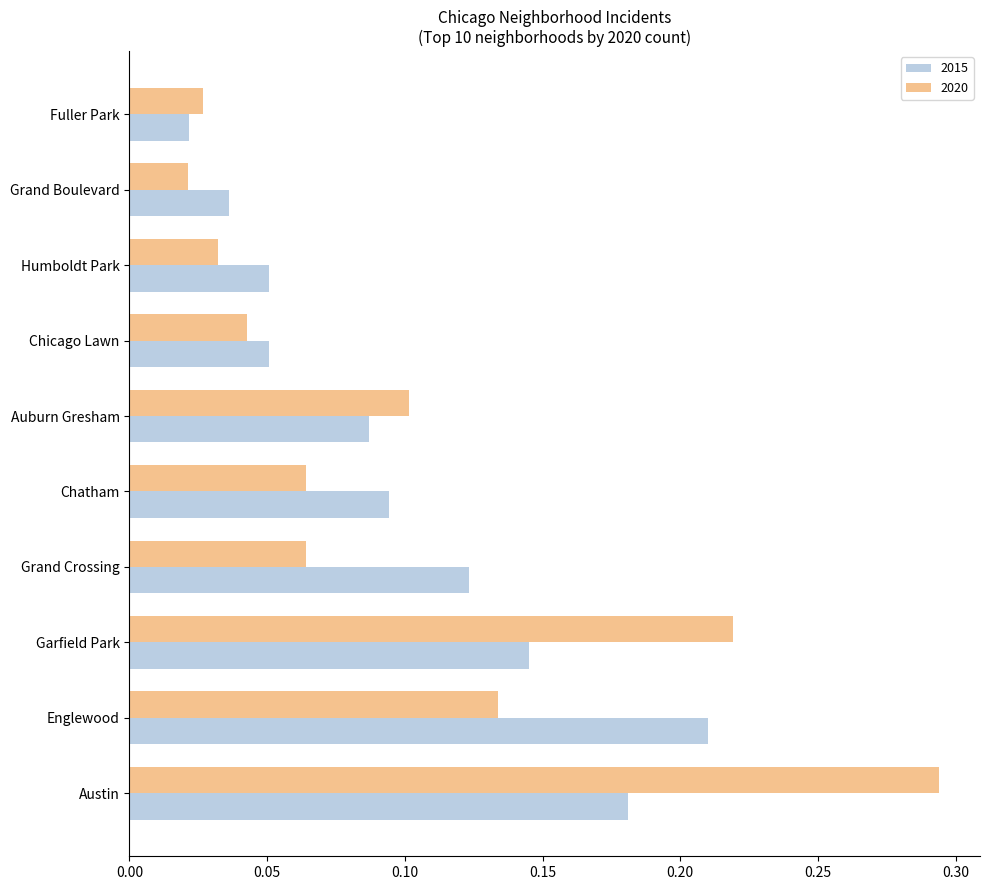

Which series has the widest spread of values?

2020